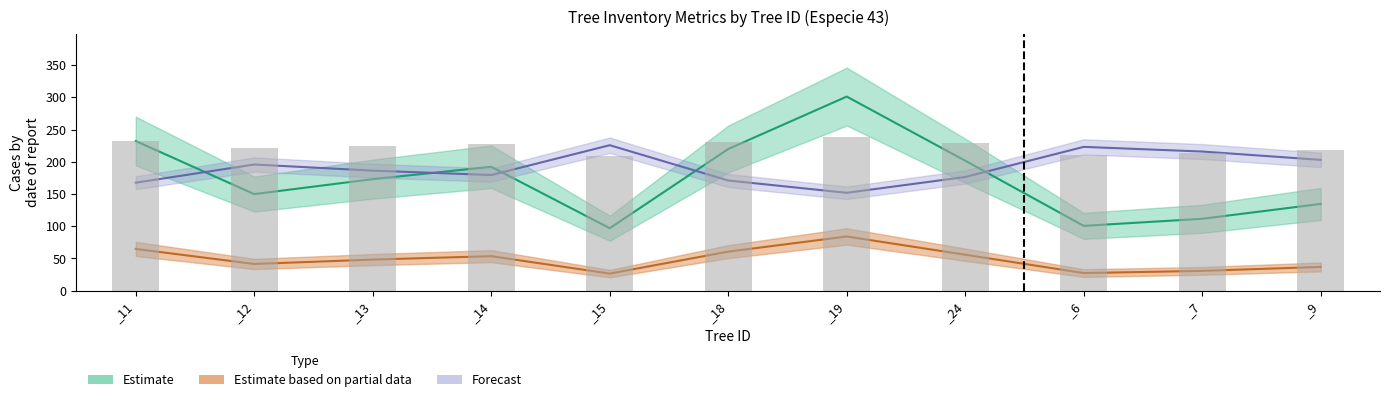

What is the label of the 8th bar from the right?

_14